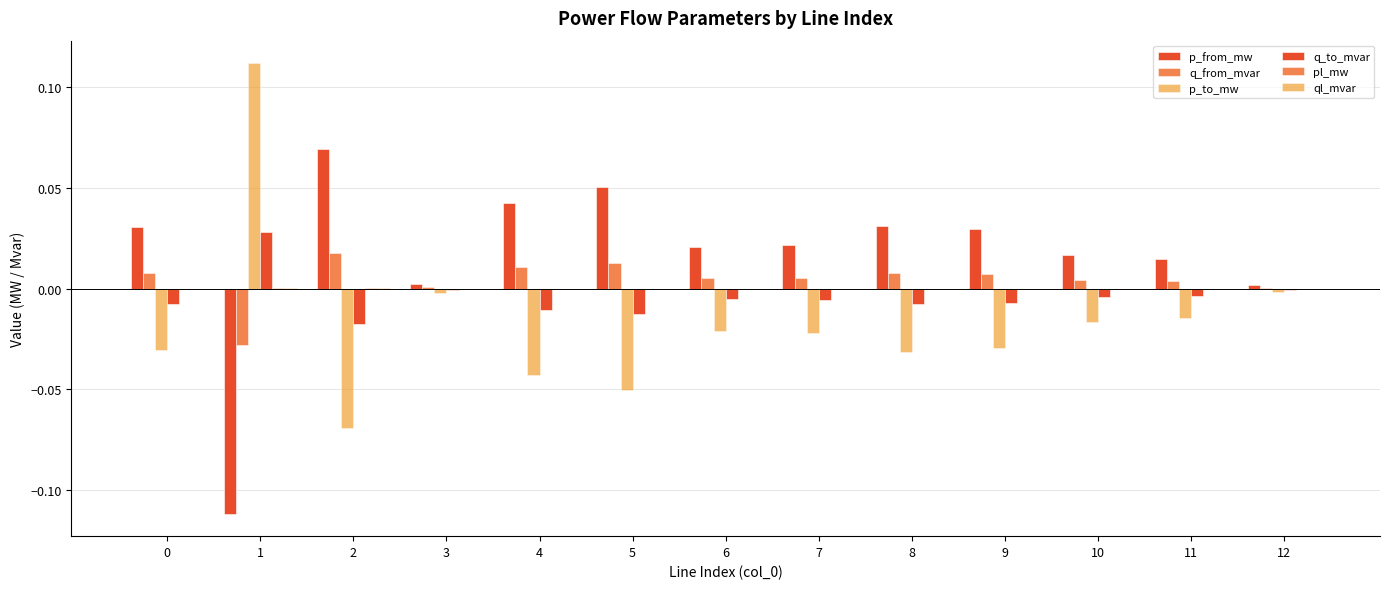

Is it true that p_to_mw equals -0.0 at 3?

False